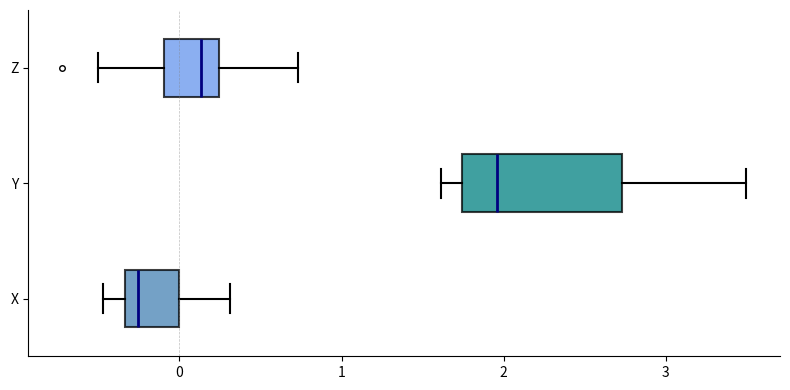

Reading bottom to top, transcribe this box plot: for each box, give where its median line is, the range the box spans, and where its two whiskers end, as read against the x-axis. The values are not printed on the chart, so give them approximately, as read against the axis.

X: median -0.3 (just right of the box's left edge), box -0.3 to 0.0, whiskers -0.5 to 0.3
Y: median 2.0, box 1.7 to 2.7, whiskers 1.6 to 3.5
Z: median 0.1, box -0.1 to 0.2, whiskers -0.5 to 0.7